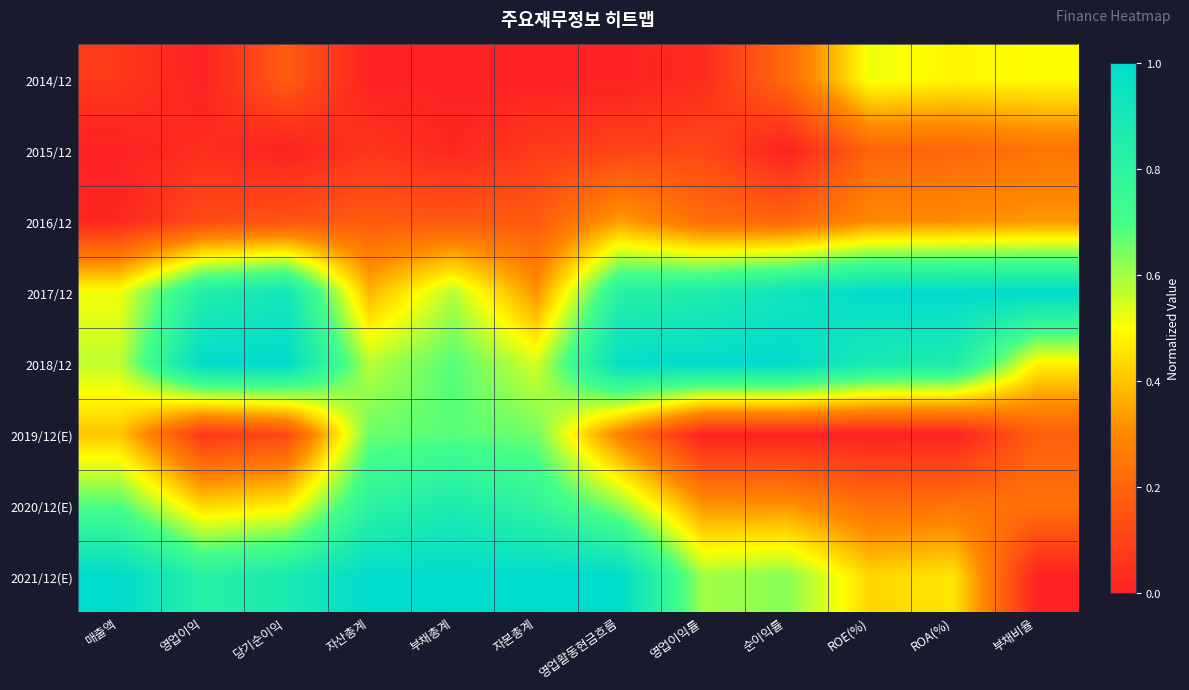

At which category does the chart reach its minimum across all series?

영업이익